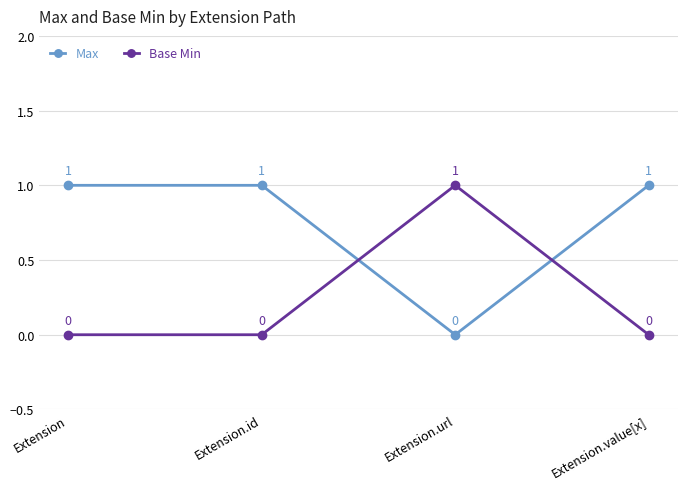

What is the label of the 2nd point from the right?

Extension.url